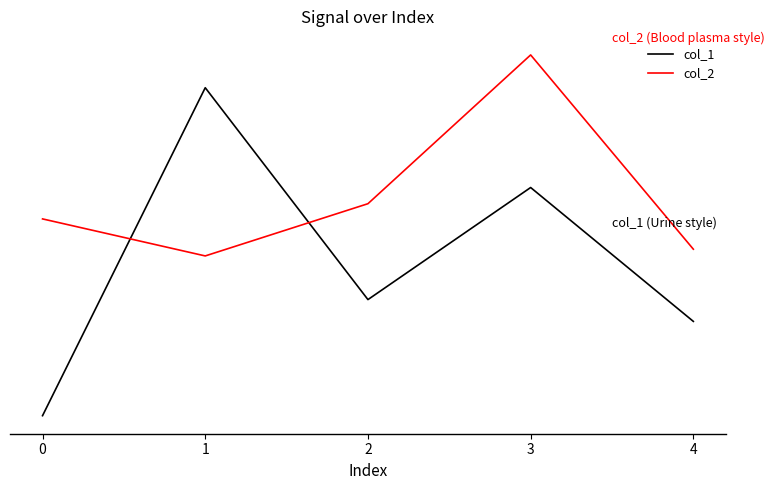

Rank the series at 4 from lowest to highest value.

col_1, col_2